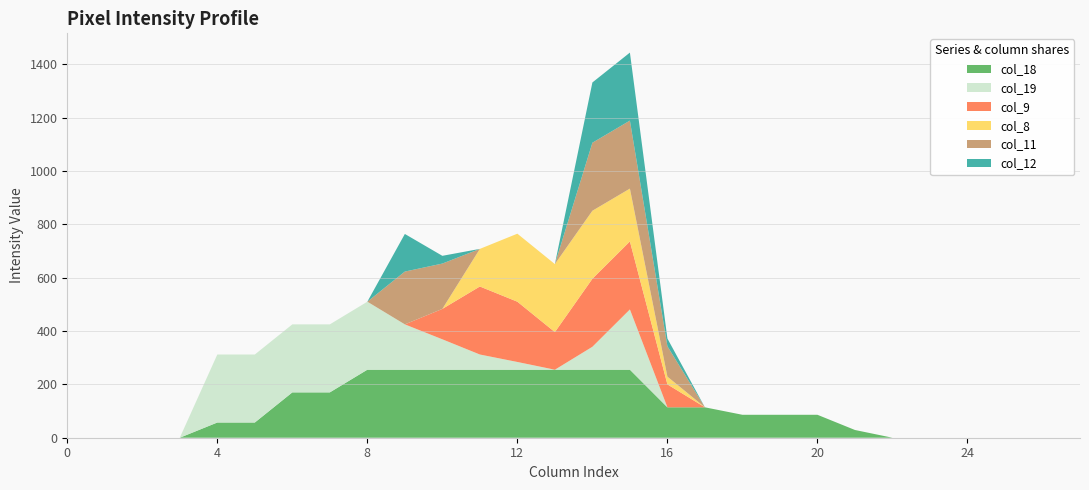

Reading left to right, list all the values displayed in this chart.

col_18: 0	0	0	0	57	57	170	170	255	255	255	255	255	255	255	255	114	114	86	86	86	29	0	0	0	0	0	0
col_19: 0	0	0	0	255	255	255	255	255	170	114	57	29	0	86	226	0	0	0	0	0	0	0	0	0	0	0	0
col_9: 0	0	0	0	0	0	0	0	0	0	114	255	226	141	255	255	86	0	0	0	0	0	0	0	0	0	0	0
col_8: 0	0	0	0	0	0	0	0	0	0	0	141	255	255	255	198	29	0	0	0	0	0	0	0	0	0	0	0
col_11: 0	0	0	0	0	0	0	0	0	198	170	0	0	0	255	255	114	0	0	0	0	0	0	0	0	0	0	0
col_12: 0	0	0	0	0	0	0	0	0	141	29	0	0	0	226	255	29	0	0	0	0	0	0	0	0	0	0	0